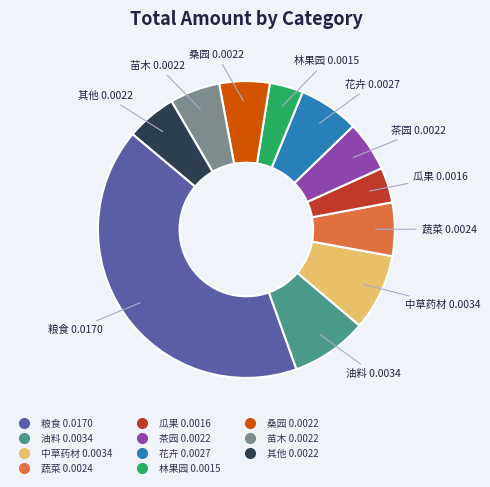

How many segments does this pie chart have?

11